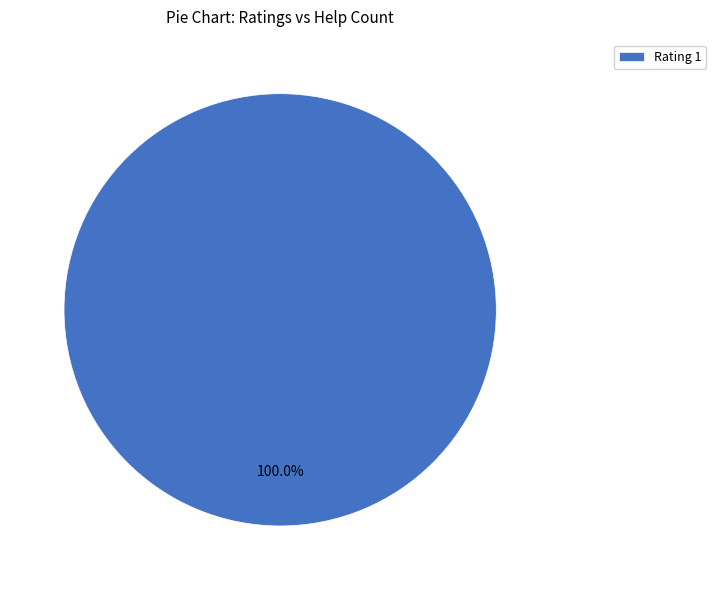

Which slice represents more than half of the pie?

Rating 1